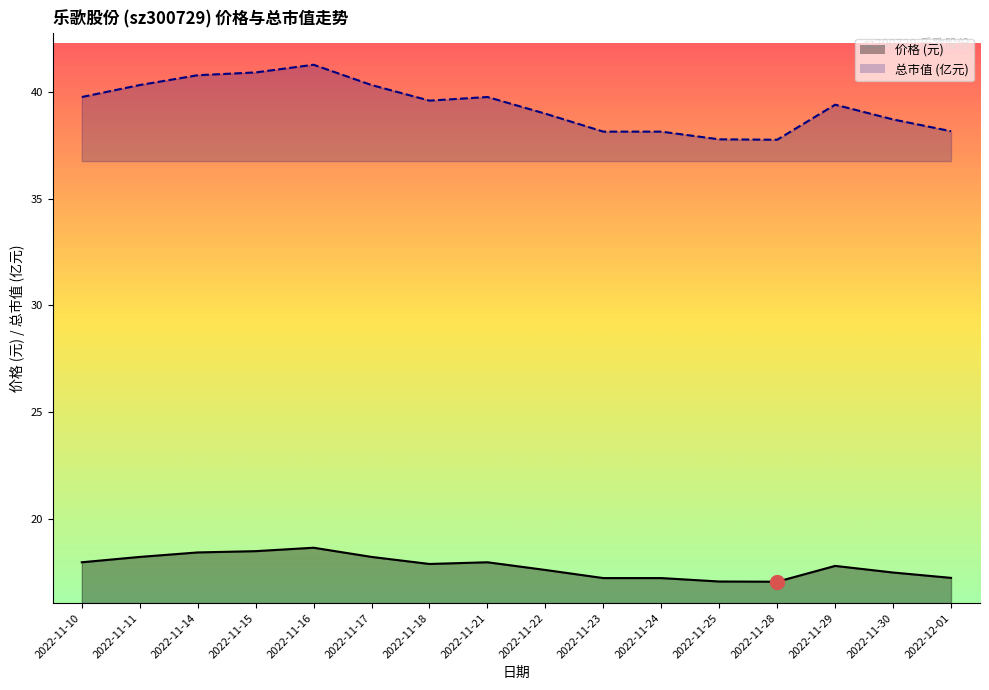

What is the sum of the 总市值(亿元) values at 2022-11-28 and 2022-11-18?

77.3